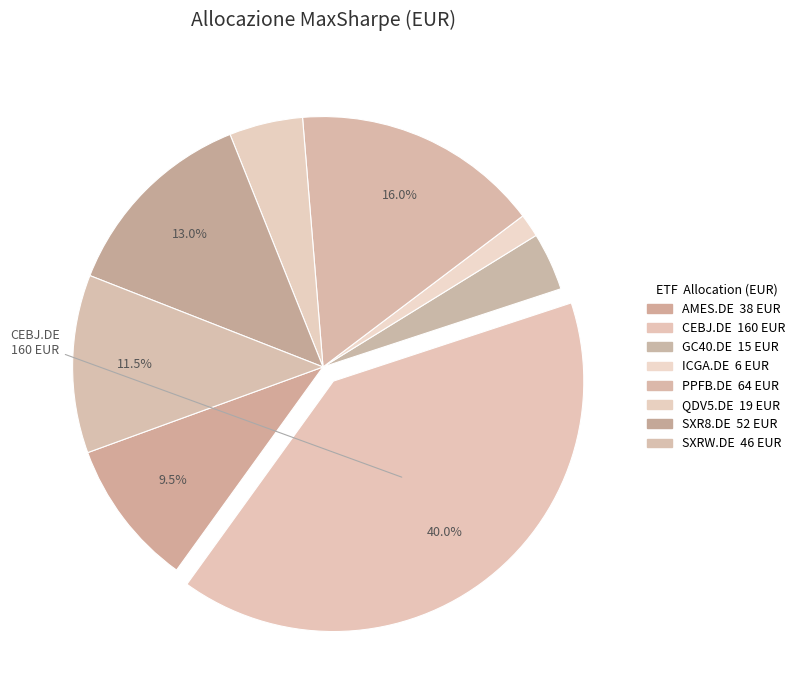

Is the sum of QDV5.DE and AMES.DE greater than half?

No